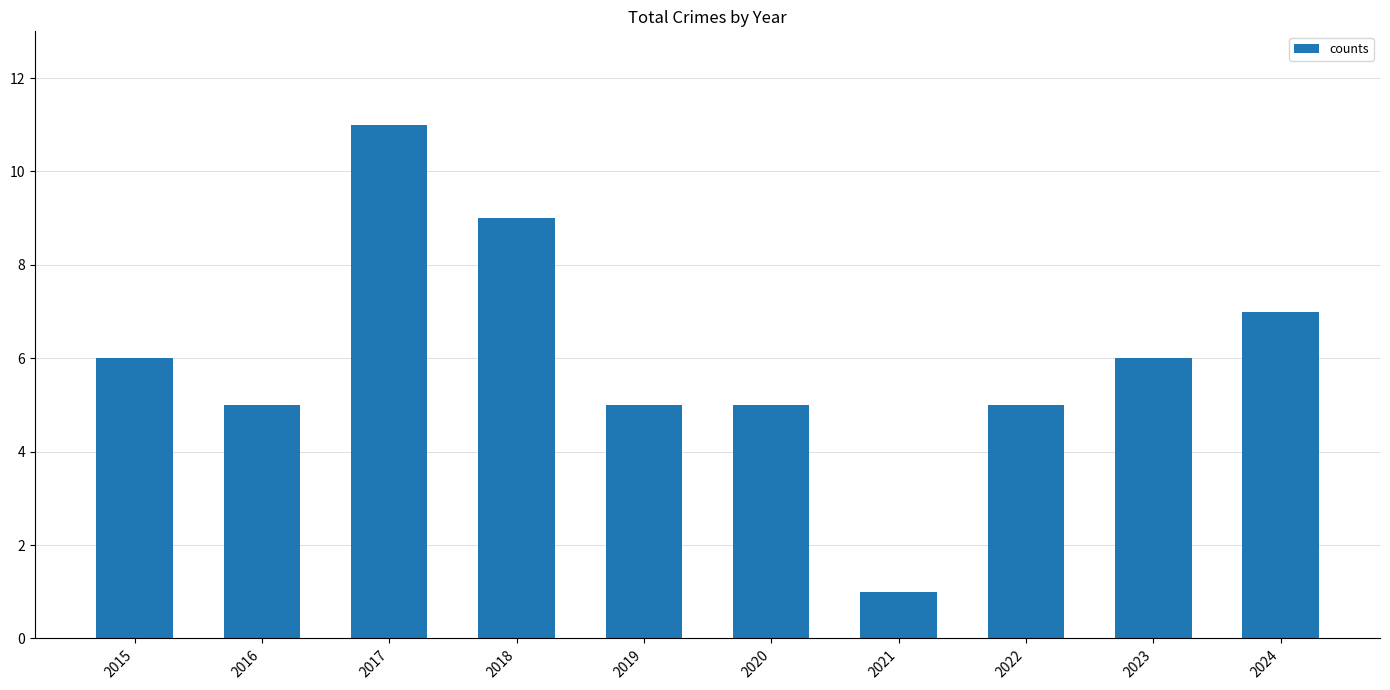

Reading left to right, extract all data points from this chart.

2015=6	2016=5	2017=11	2018=9	2019=5	2020=5	2021=1	2022=5	2023=6	2024=7